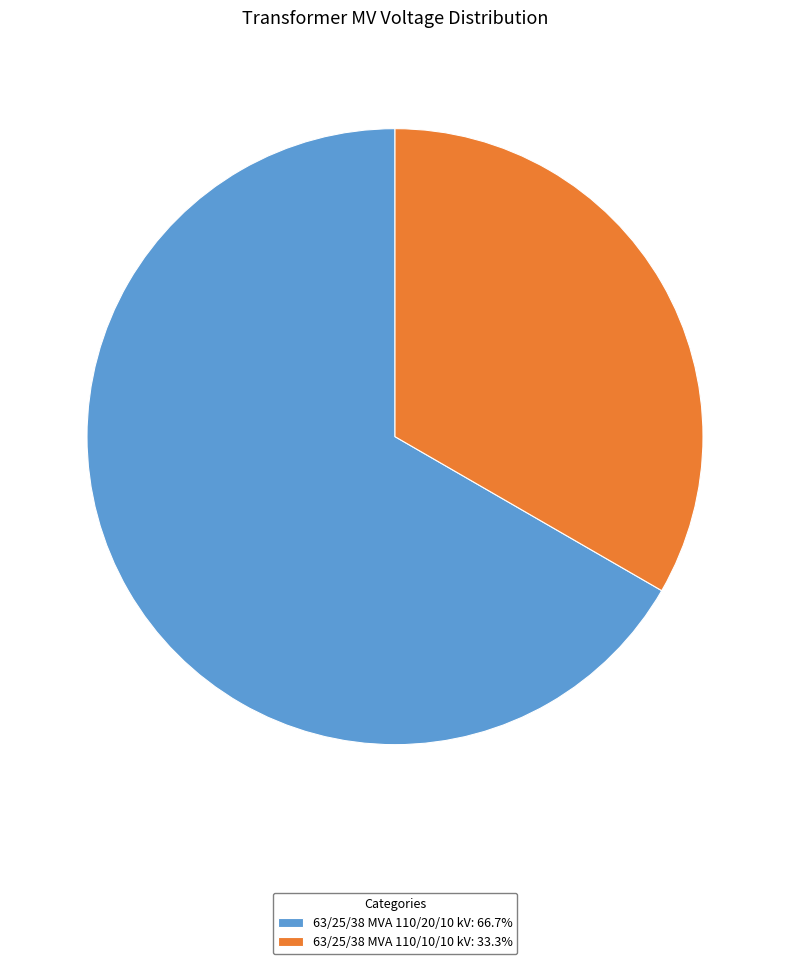

Which category has the smallest portion of the pie?

63/25/38 MVA 110/10/10 kV